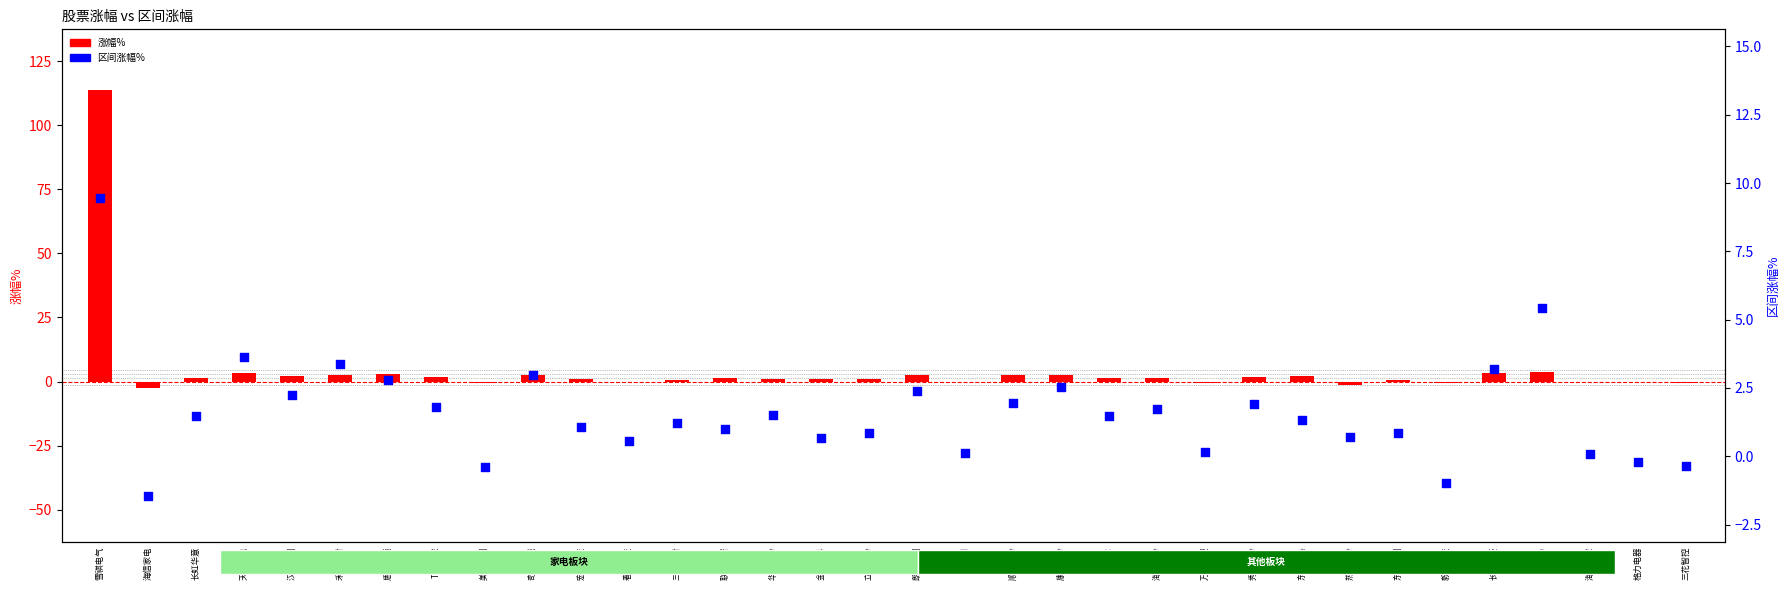

What are all the series names shown in the legend?

涨幅%, 区间涨幅%